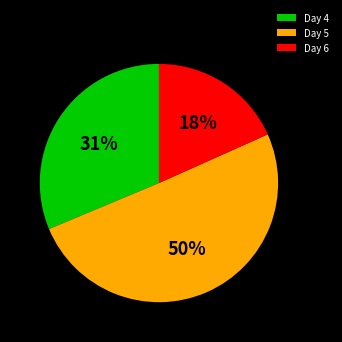

Count the number of slices in the pie.

3